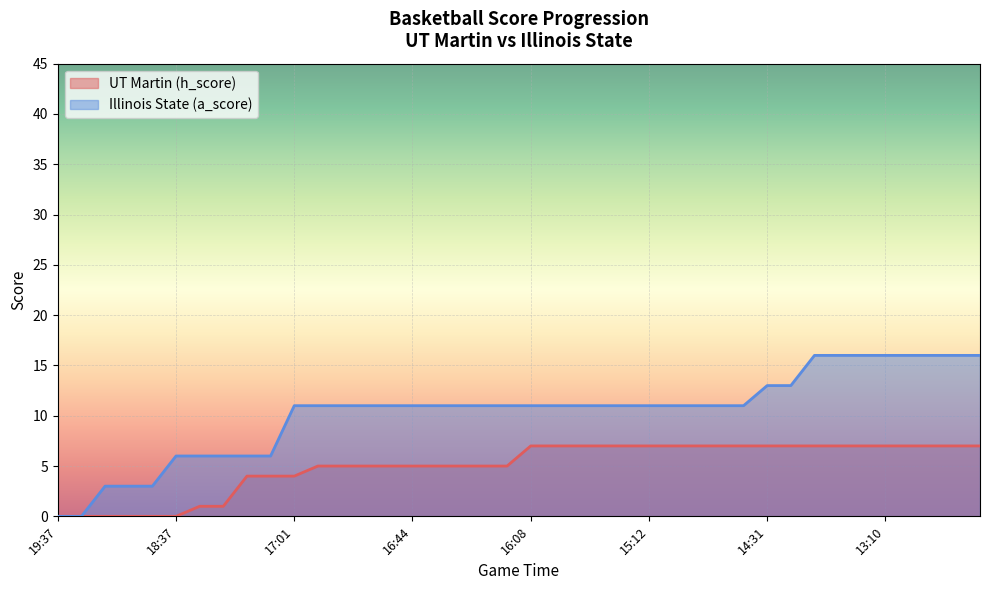

At 16:55, list the series in order from smallest to largest.

UT Martin (h_score), Illinois State (a_score)